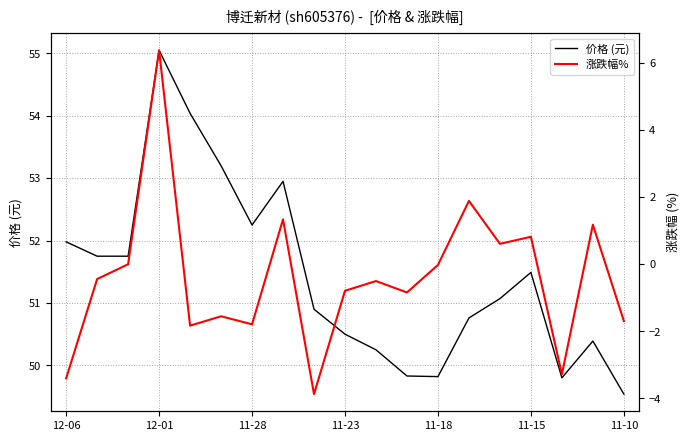

True or false: 价格 (元) and 涨跌幅% intersect in this chart.

False